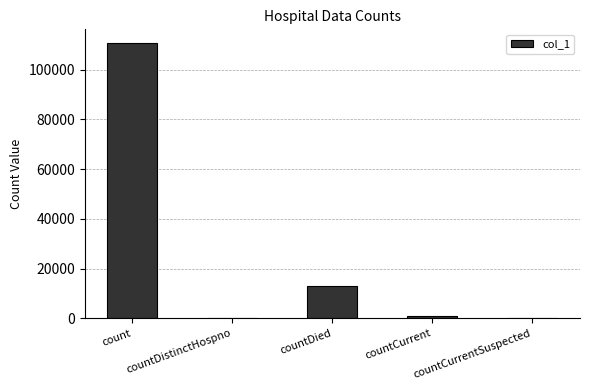

Which has a higher value, countCurrentSuspected or countDied?

countDied